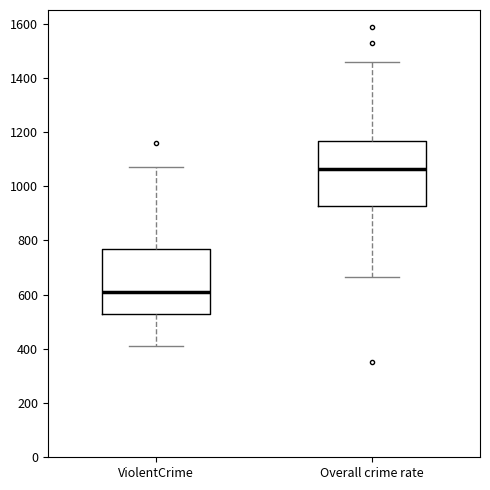

Which box has the lowest median line?

ViolentCrime